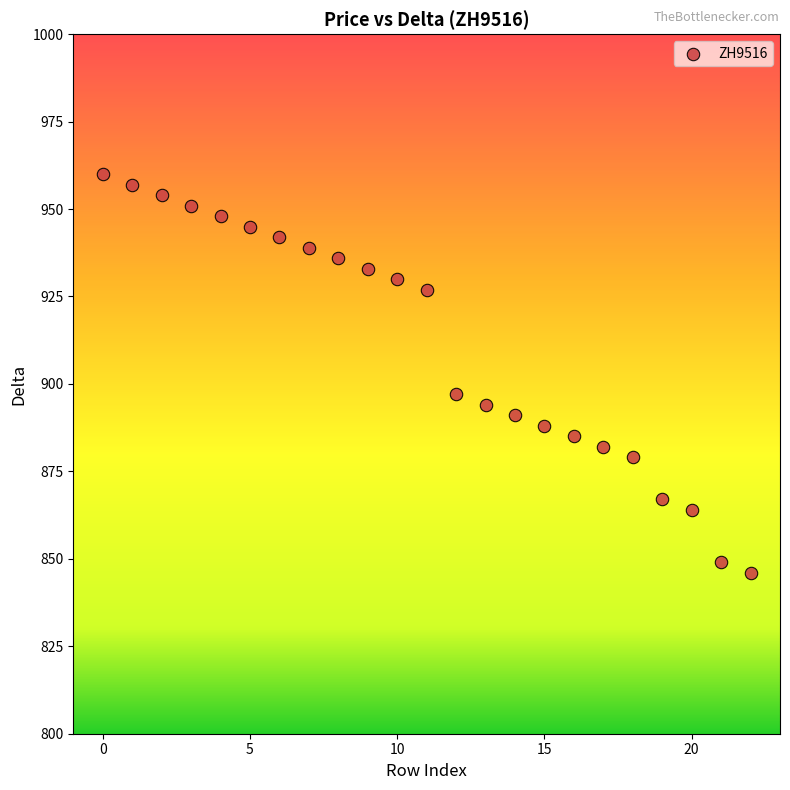

What is the range of Y values (max minus min)?

114